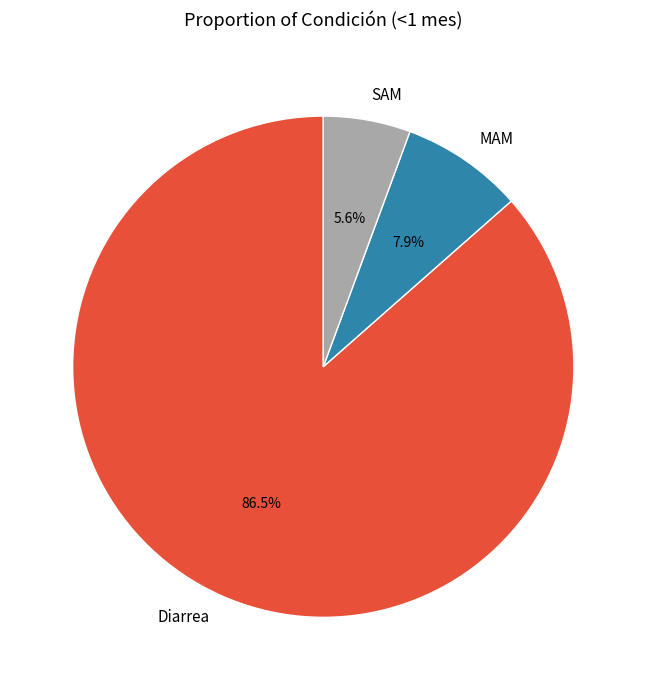

Between SAM and MAM, which is larger?

MAM